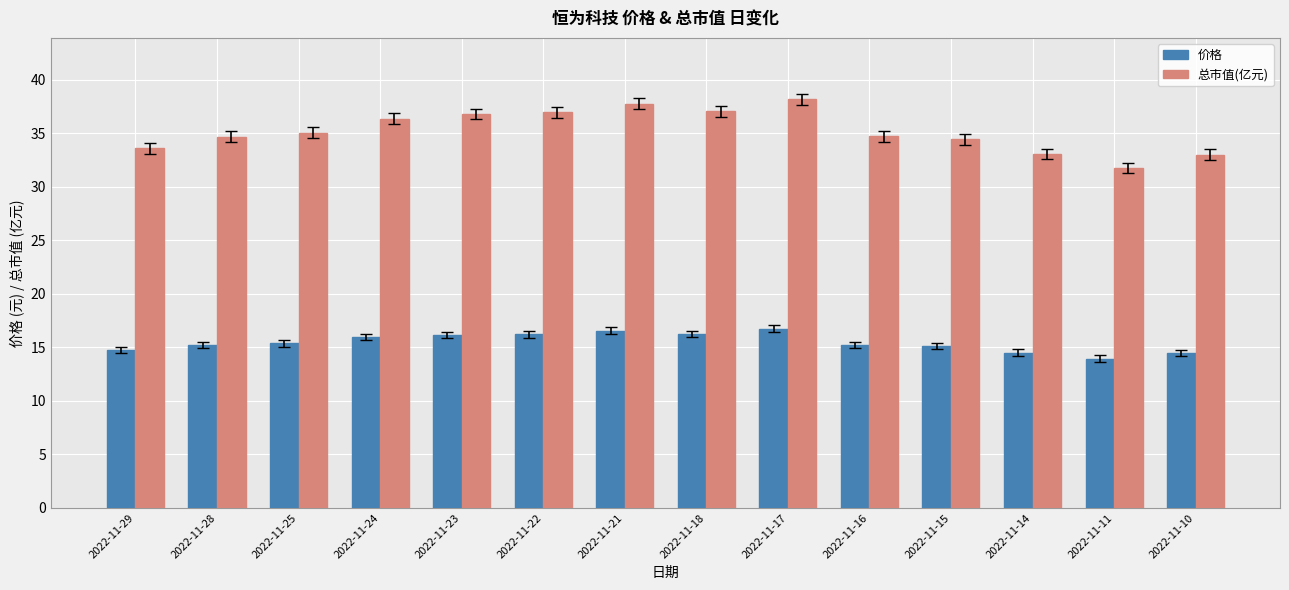

What is the difference between the 价格 values at 2022-11-24 and 2022-11-17?

0.8